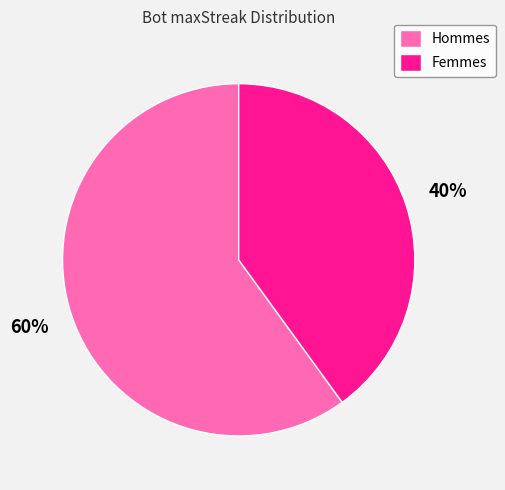

What percentage is the Hommes slice, to the nearest percent?

60%